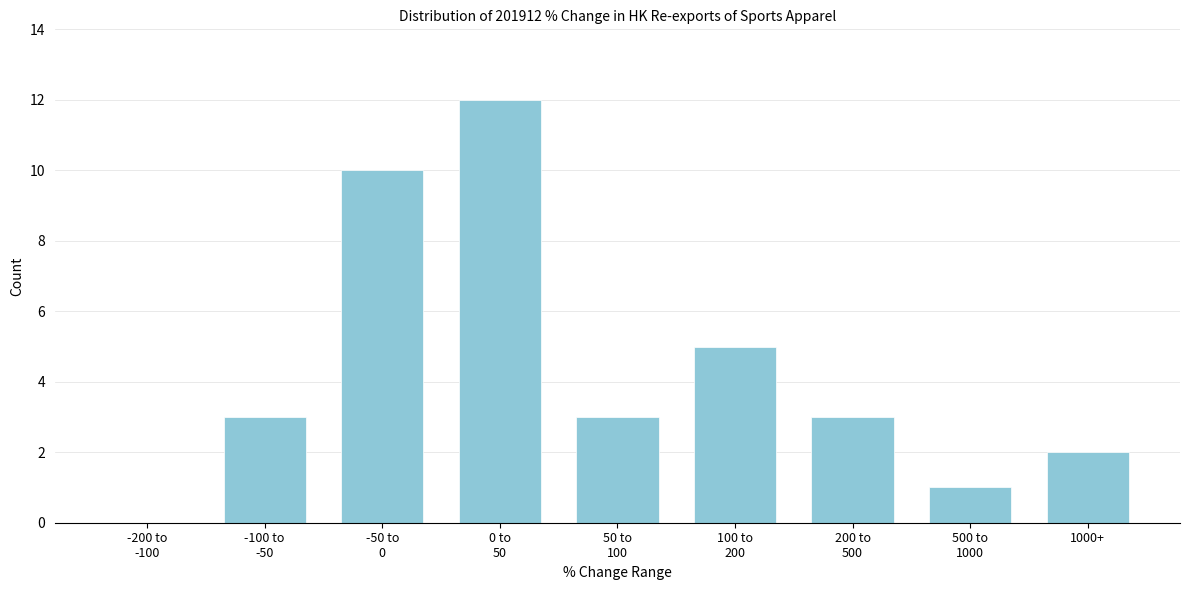

What is the greatest value displayed?

12